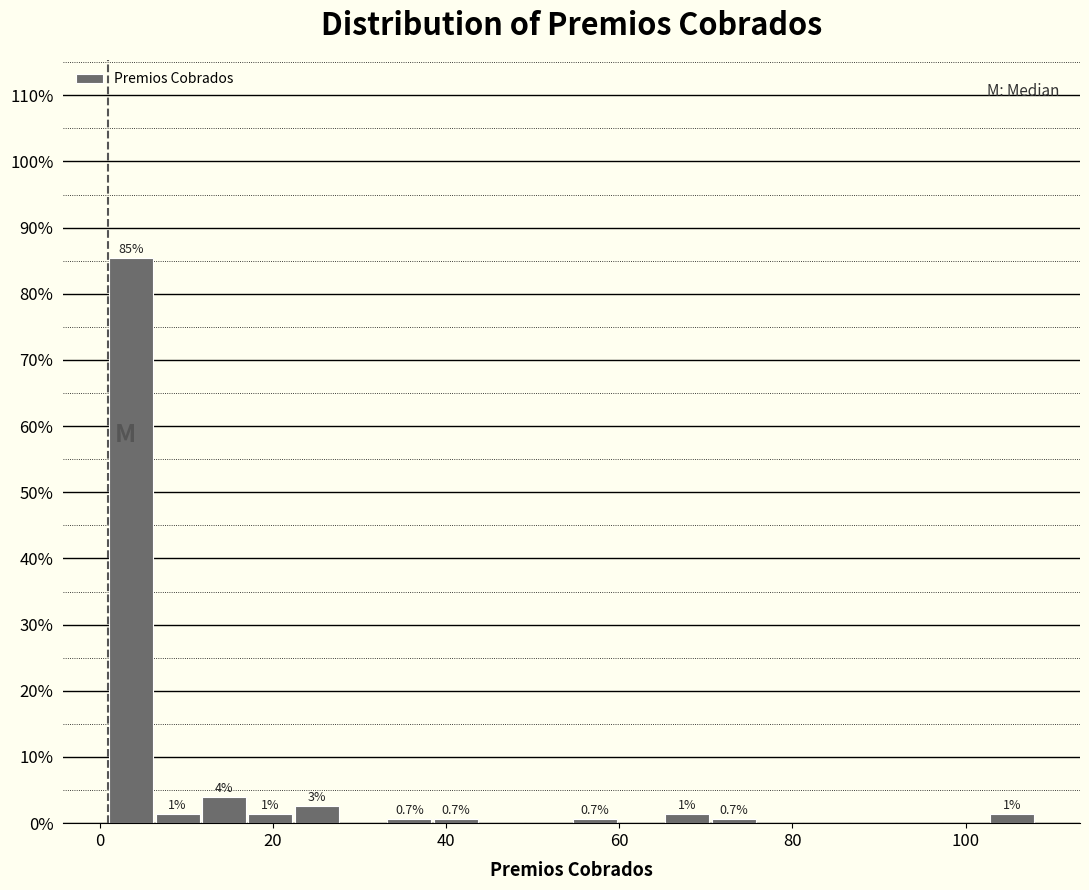

Around what value on the x-axis is the tallest bar? Give the approximate position of its centre, as read against the axis.

4